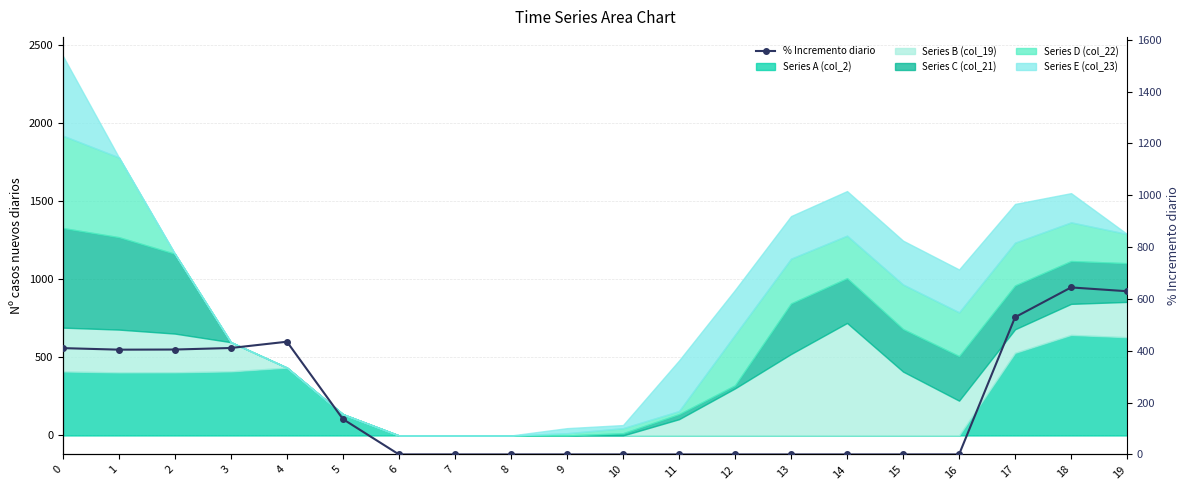

The value at 17 is 247.9. True or false?

False